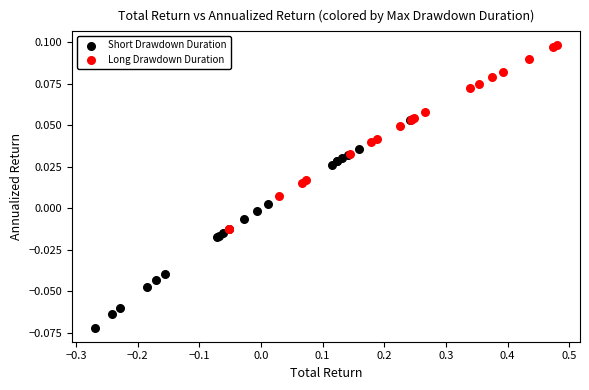

What are all the series names shown in the legend?

Short Drawdown Duration, Long Drawdown Duration